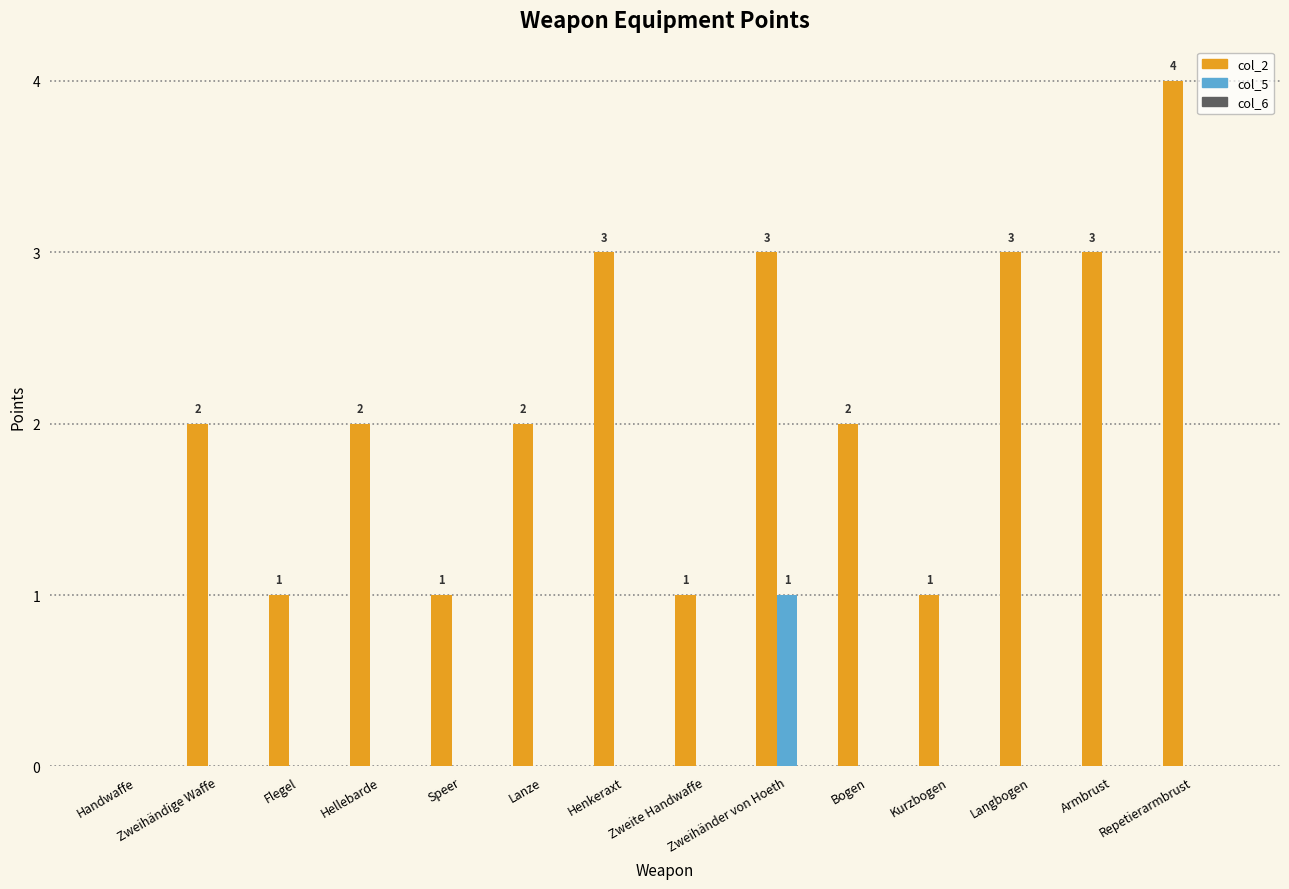

How many categories are shown in the chart?

14